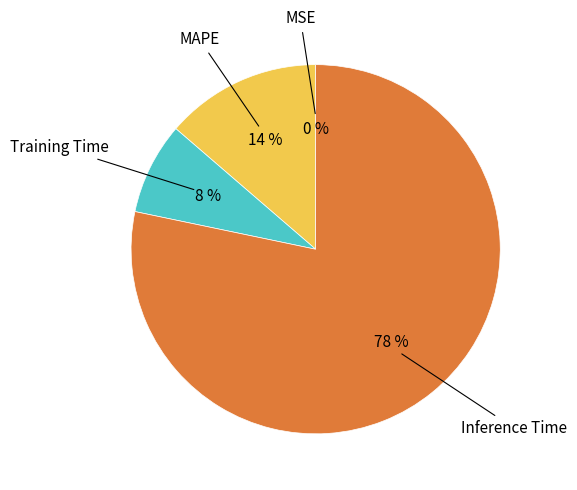

Is there a majority slice in this chart?

Yes